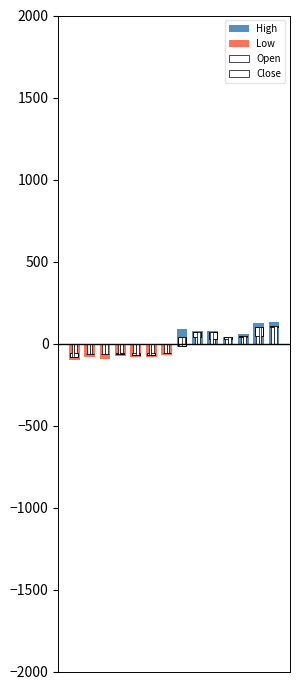

Which has a higher value, 10 or 11?

11